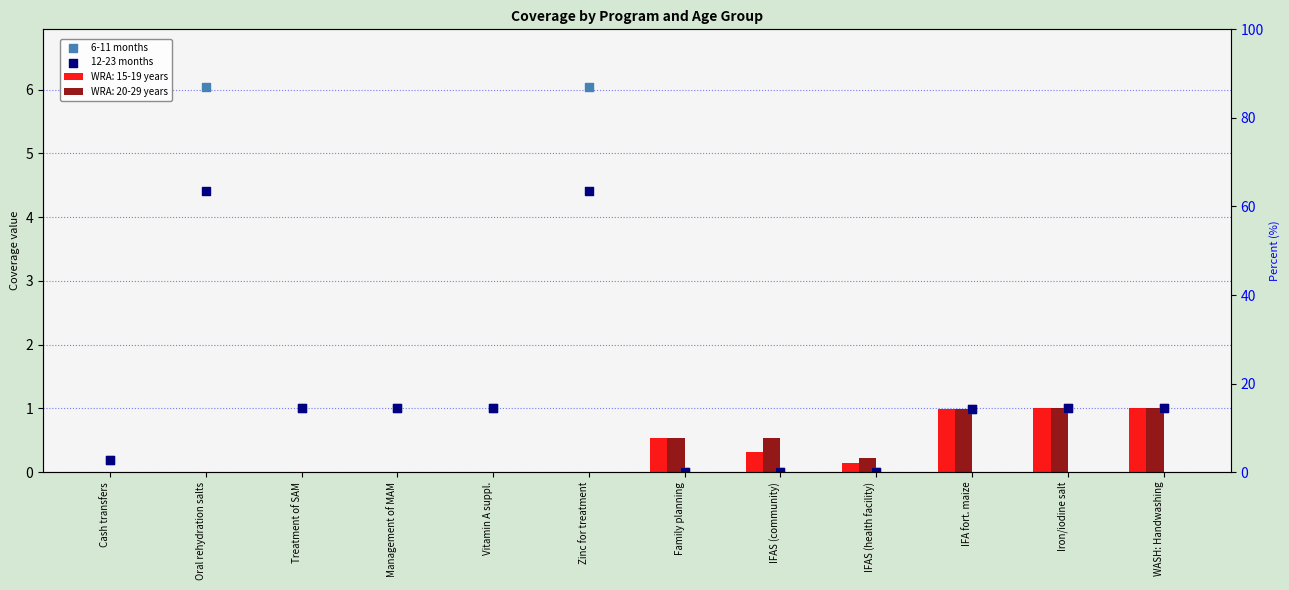

At how many categories does at least one series exceed 3?

2